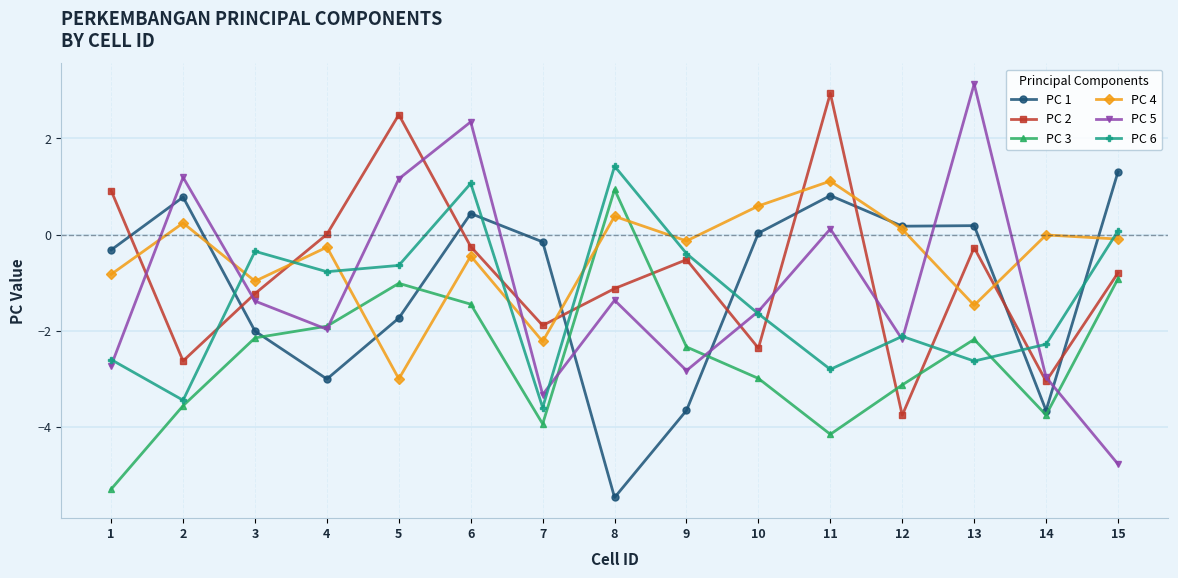

Is this an area chart (filled region under the line)?

No